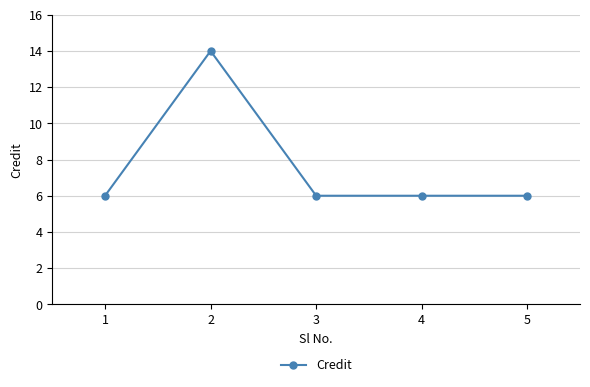

What is the greatest value displayed?

14